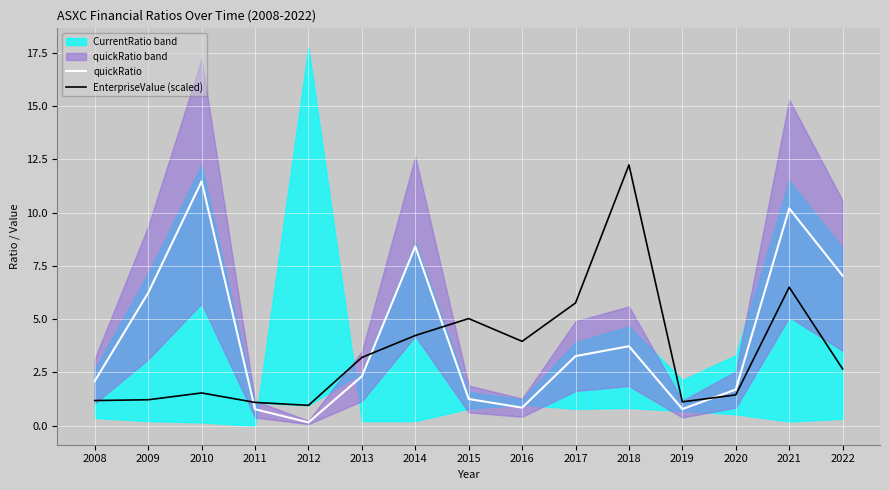

Between 2019 and 2009, which is larger?

2009